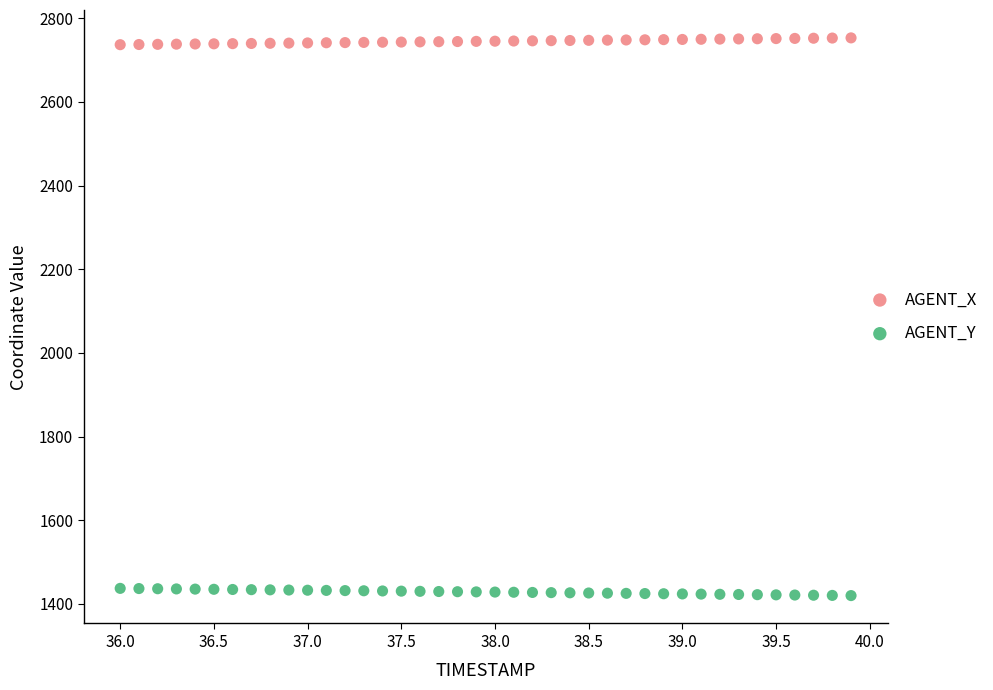

Which series contains the highest Y value?

AGENT_X